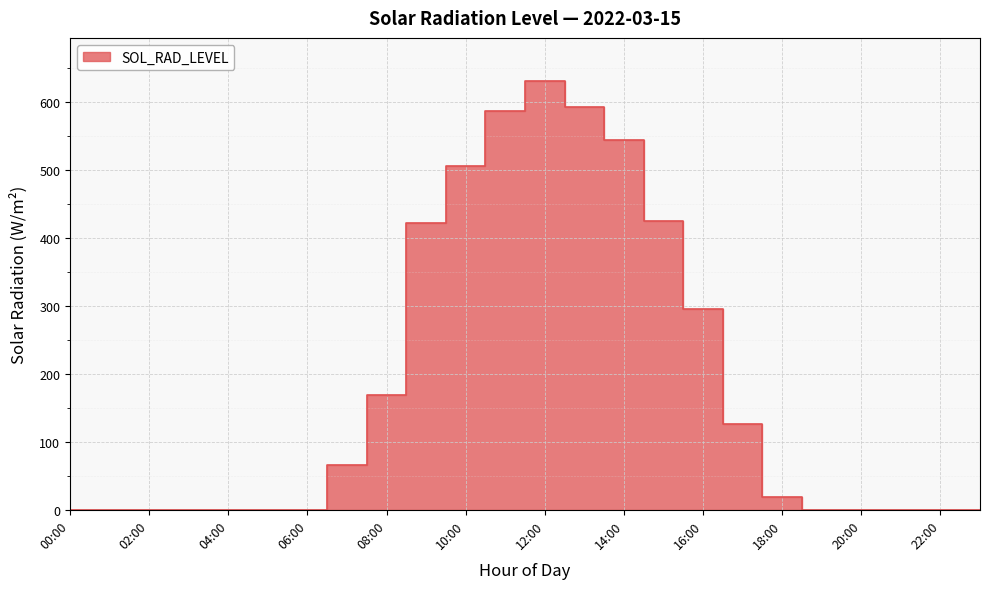

Reading left to right, transcribe all the data shown in this chart.

00:00=0.0	01:00=0.0	02:00=0.0	03:00=0.0	04:00=0.0	05:00=0.0	06:00=0.0	07:00=65.8	08:00=168.5	09:00=422.5	10:00=506.8	11:00=587.1	12:00=631.6	13:00=593.4	14:00=544.2	15:00=424.5	16:00=294.9	17:00=125.6	18:00=18.5	19:00=0.0	20:00=0.0	21:00=0.0	22:00=0.0	23:00=0.0